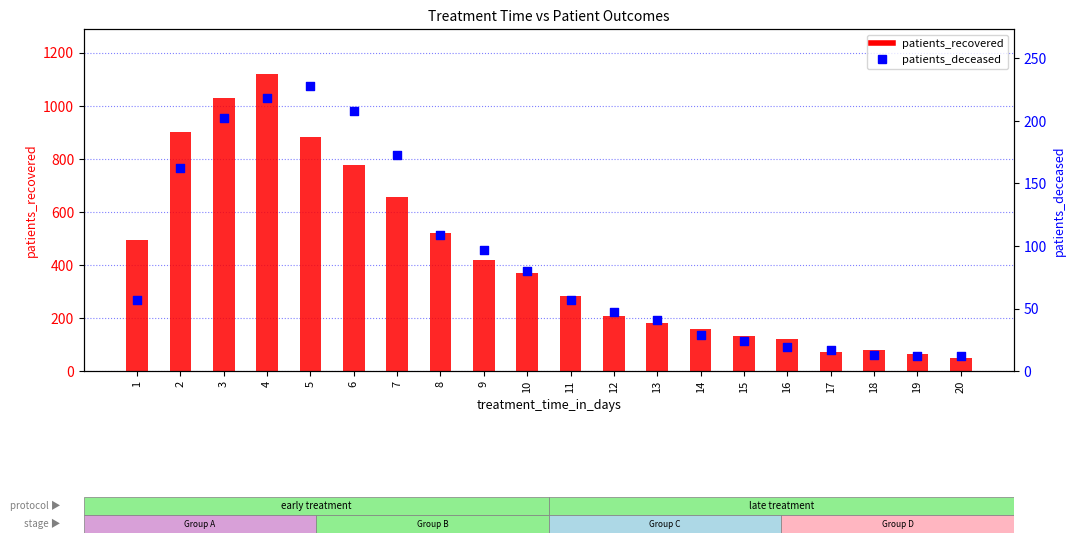

Which series reaches the maximum Y coordinate?

patients_recovered